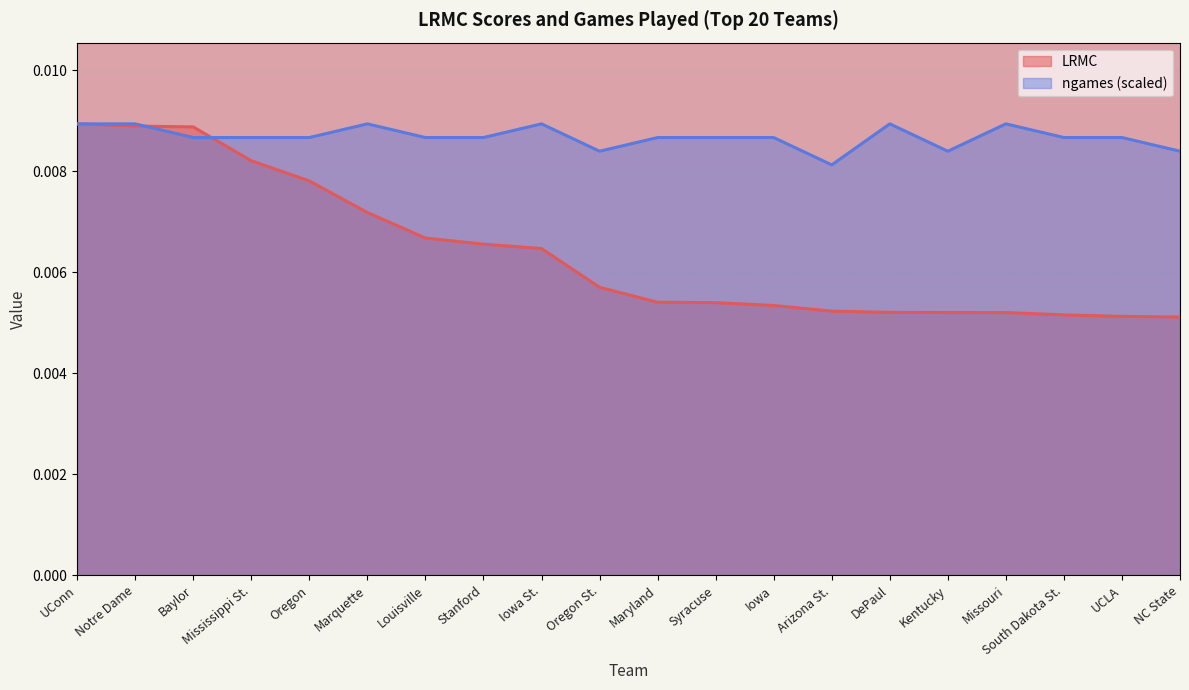

Rank the categories by LRMC value from highest to lowest.

UConn, Notre Dame, Baylor, Mississippi St., Oregon, Marquette, Louisville, Stanford, Iowa St., Oregon St., Maryland, Syracuse, Iowa, Arizona St., DePaul, Kentucky, Missouri, South Dakota St., UCLA, NC State